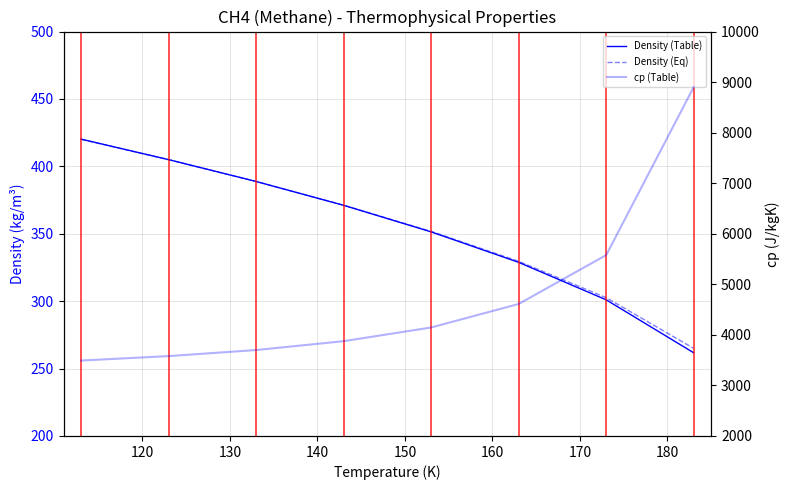

Is the value of Density (Eq) at 120 greater than the value of cp (Table) at 160?

No